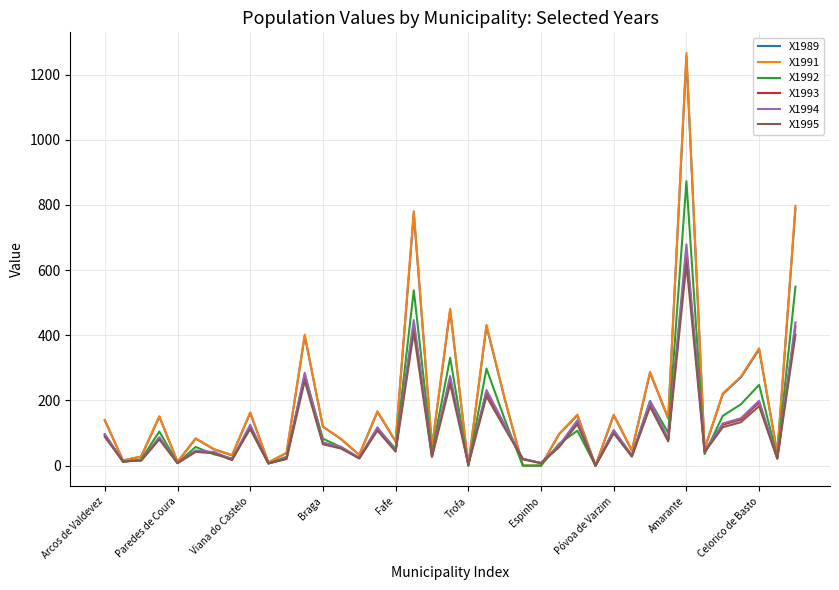

What is the maximum value shown in the chart?

1266.2